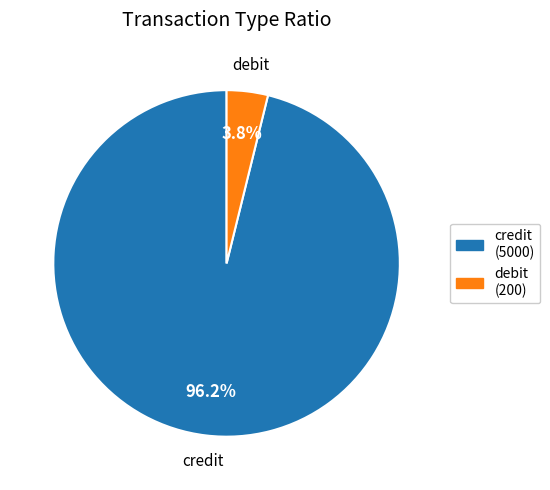

To the nearest percent, what is the combined percentage of debit and credit?

100%